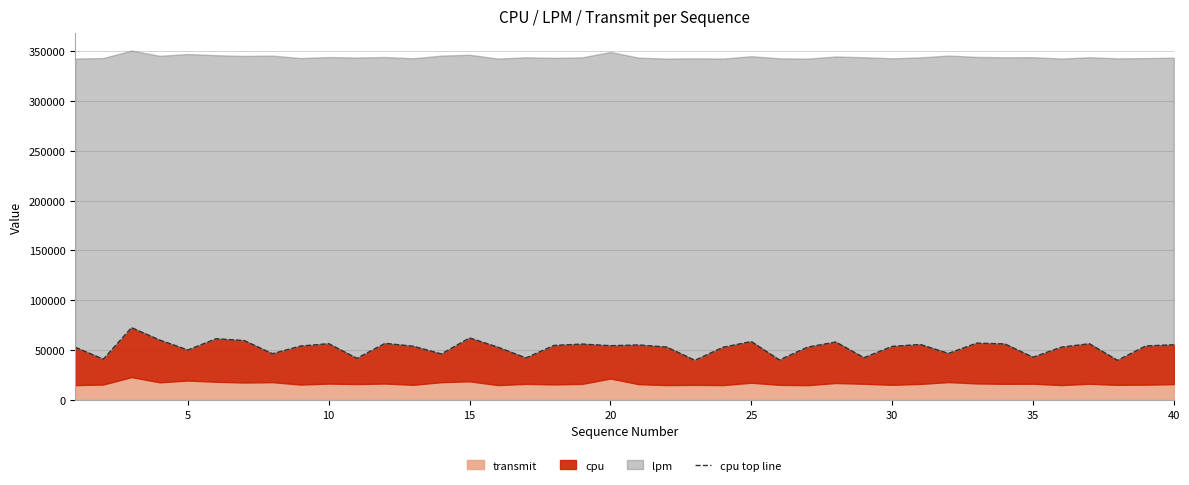

True or false: the data has more than 1 interior local peaks.

True